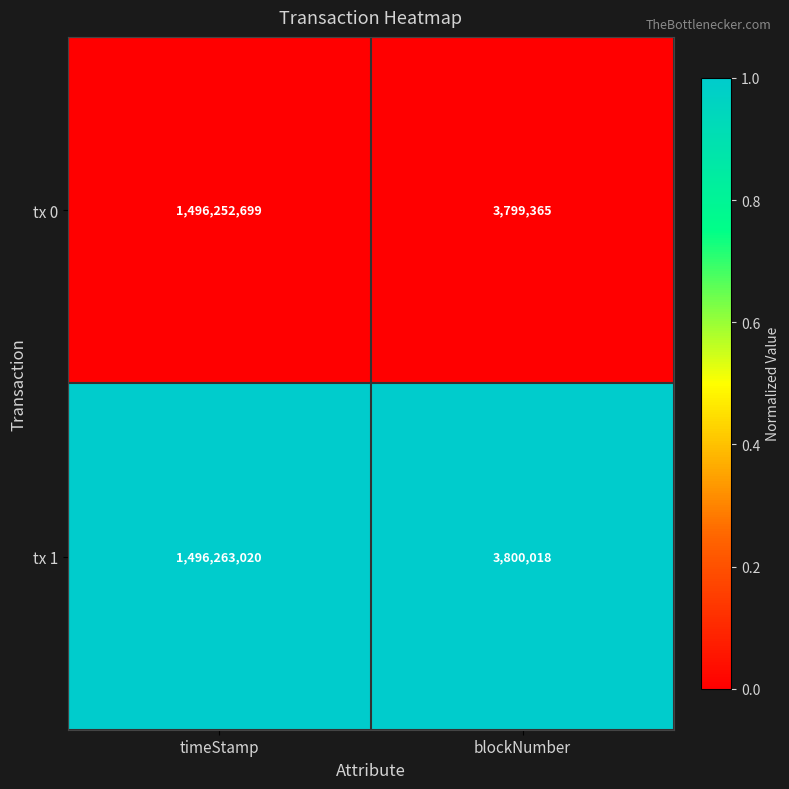

Reading left to right, what are all the values shown in this chart?

tx 0: 1496252699	3799365
tx 1: 1496263020	3800018